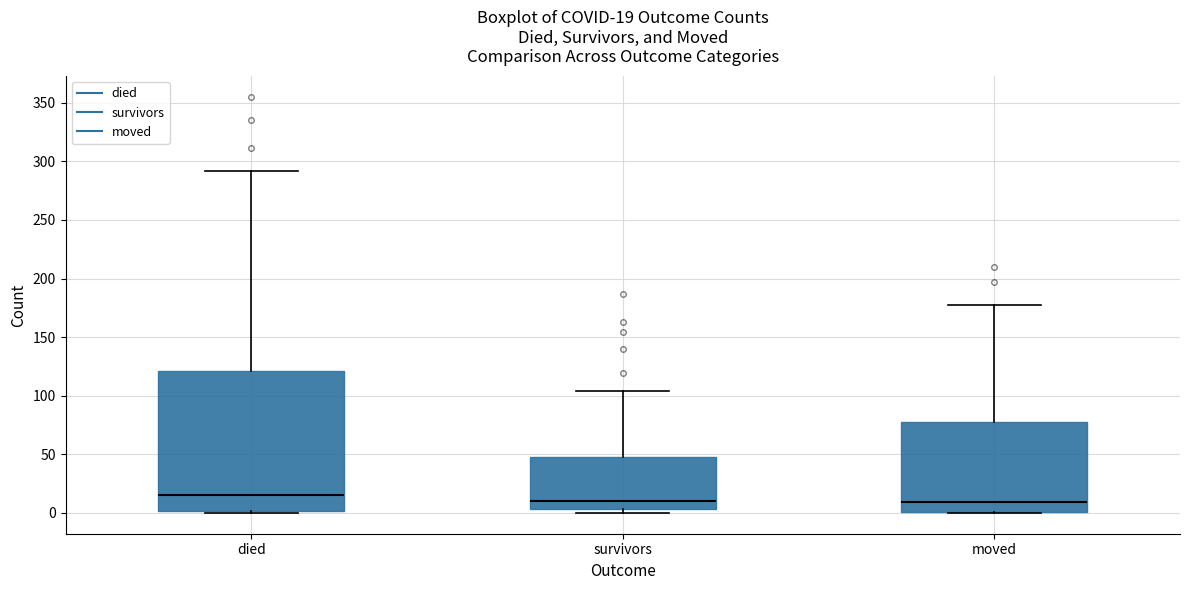

Which box is the tallest, from its lower edge to its upper edge?

died